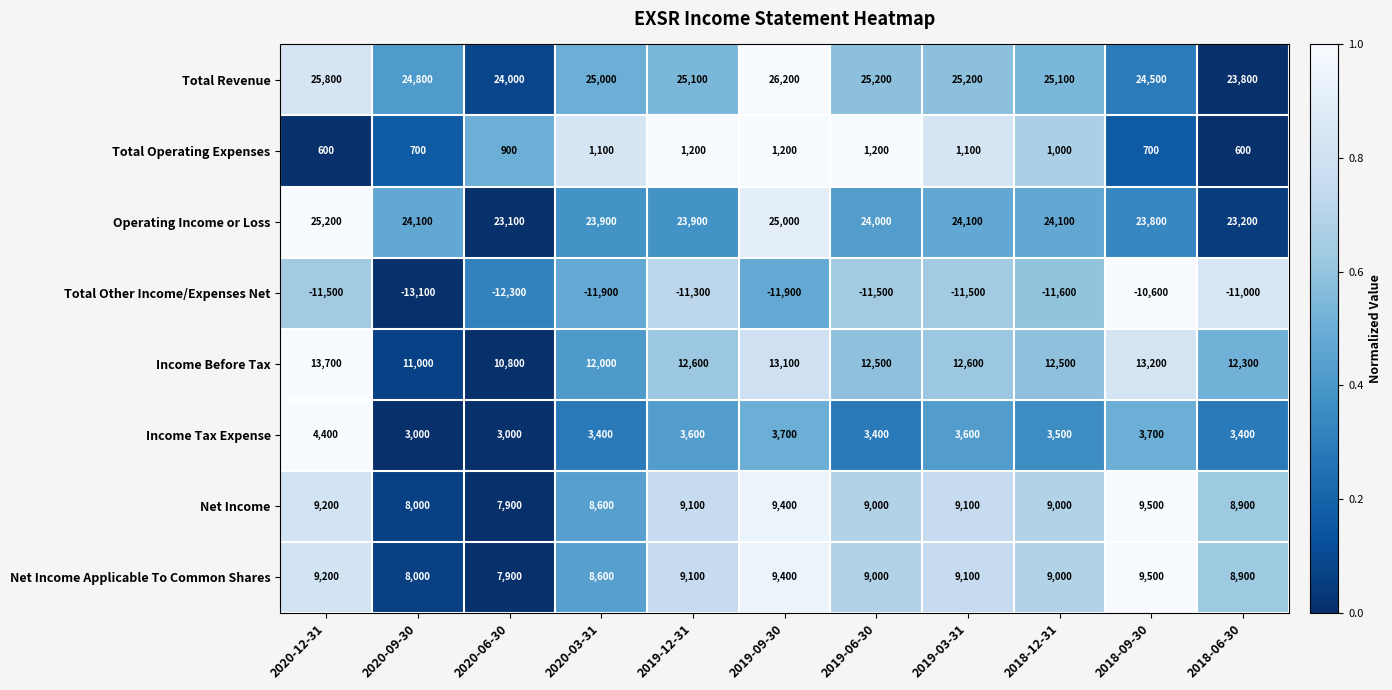

The Operating Income or Loss series shows 40466 at 2019-06-30. True or false?

False